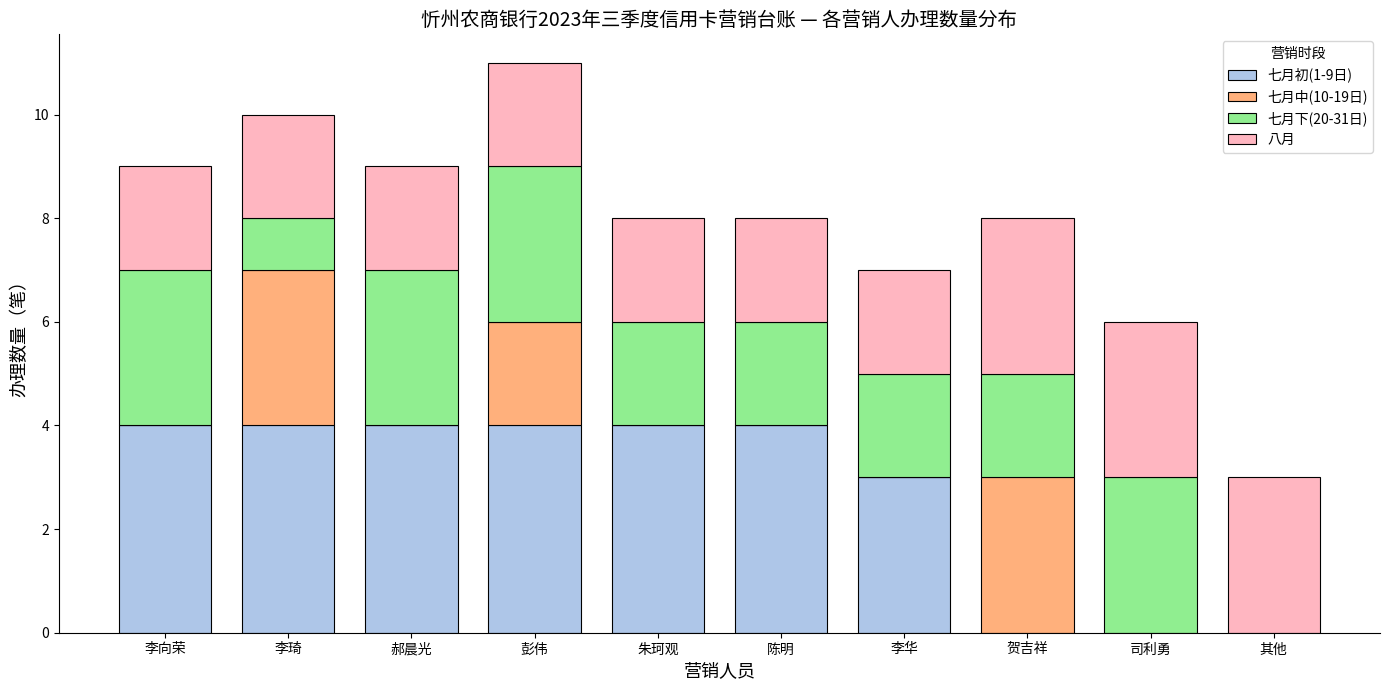

At which category is the sum across all series the highest?

彭伟